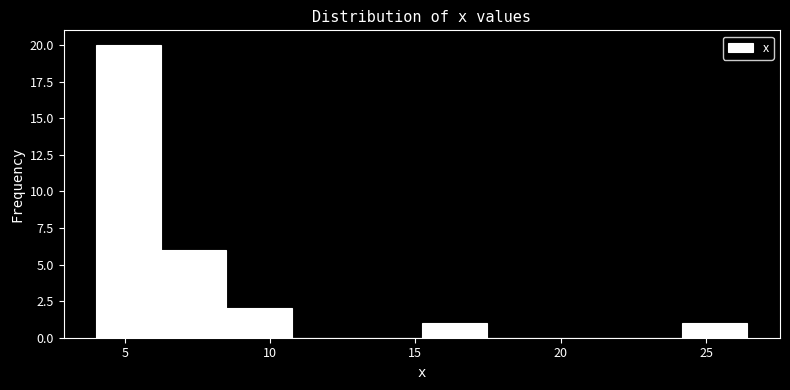

What is the height of the bar covering 4.0 to 6.5 on the x-axis? Neither the bar edges nor the heights are printed on the chart, so give them approximately, as read against the axes.

20